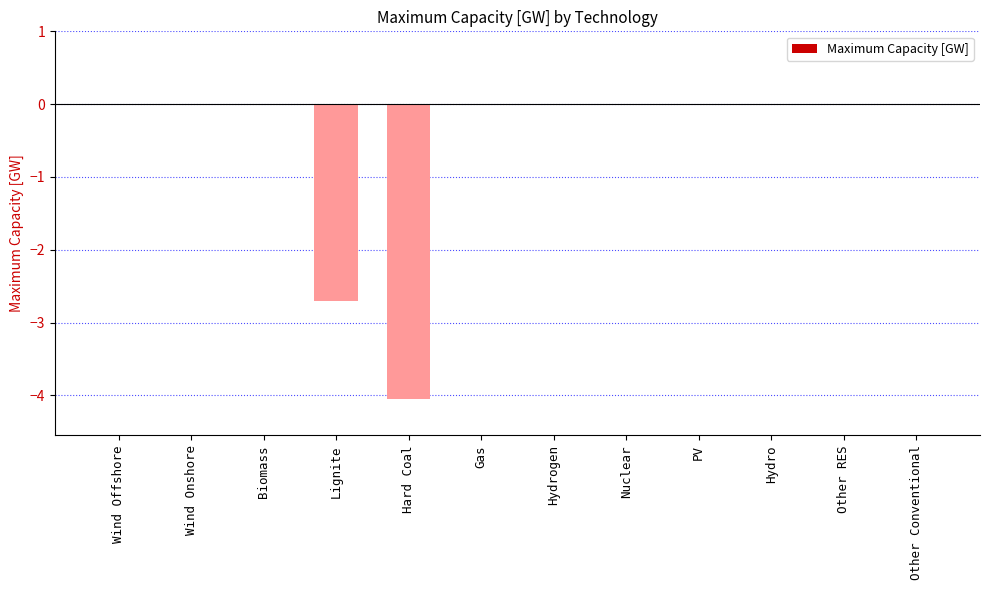

How many categories are shown in the chart?

12